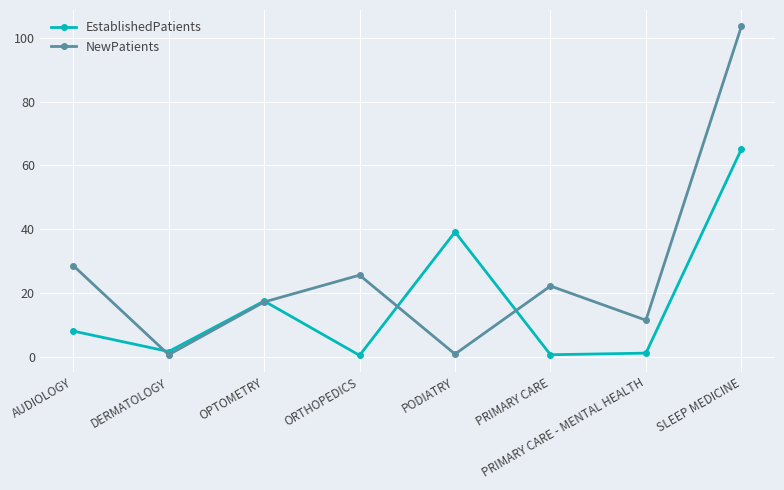

How many times do EstablishedPatients and NewPatients cross each other?

4